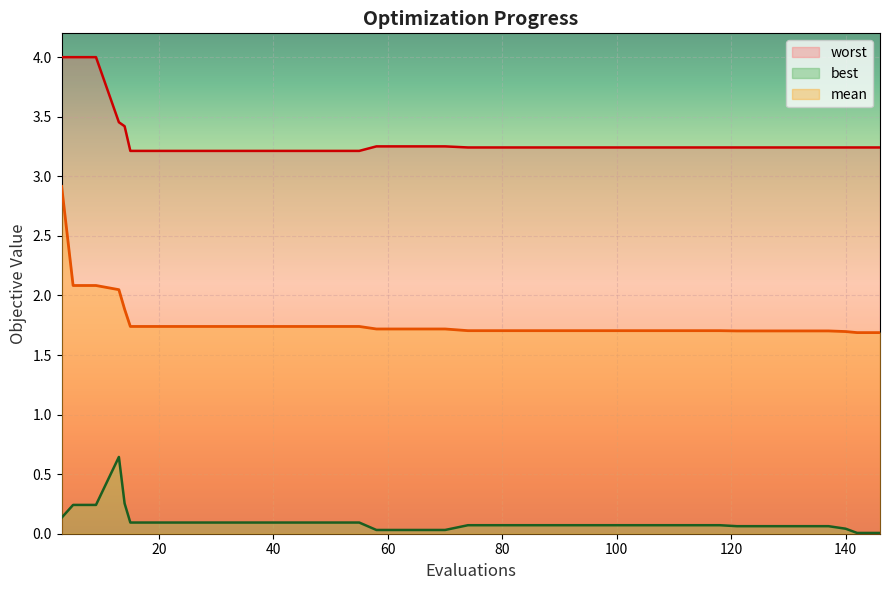

How many interior local peaks does the best series have?

1